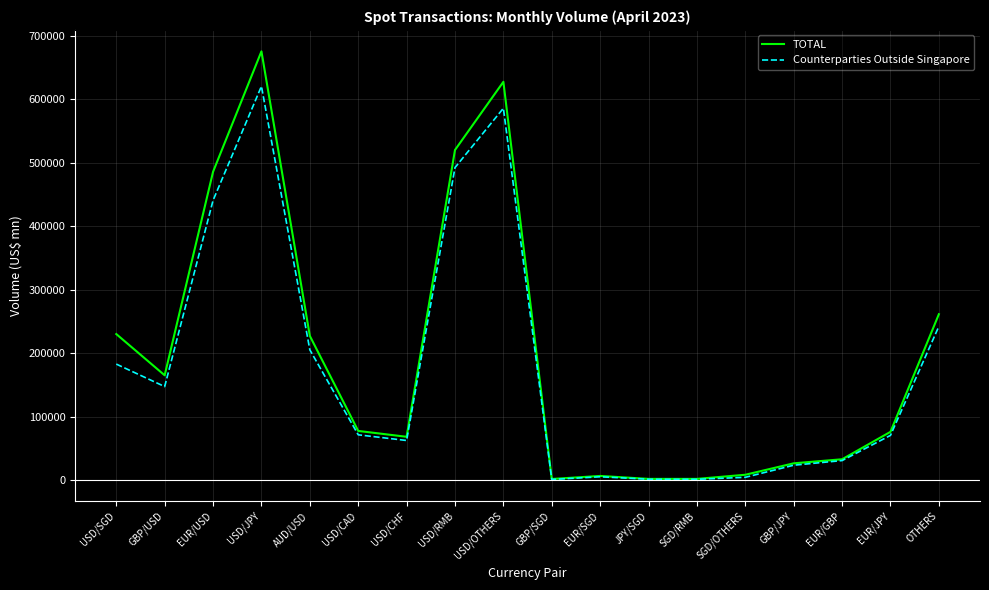

List the series in order of their overall mean, lowest first.

Counterparties Outside Singapore, TOTAL